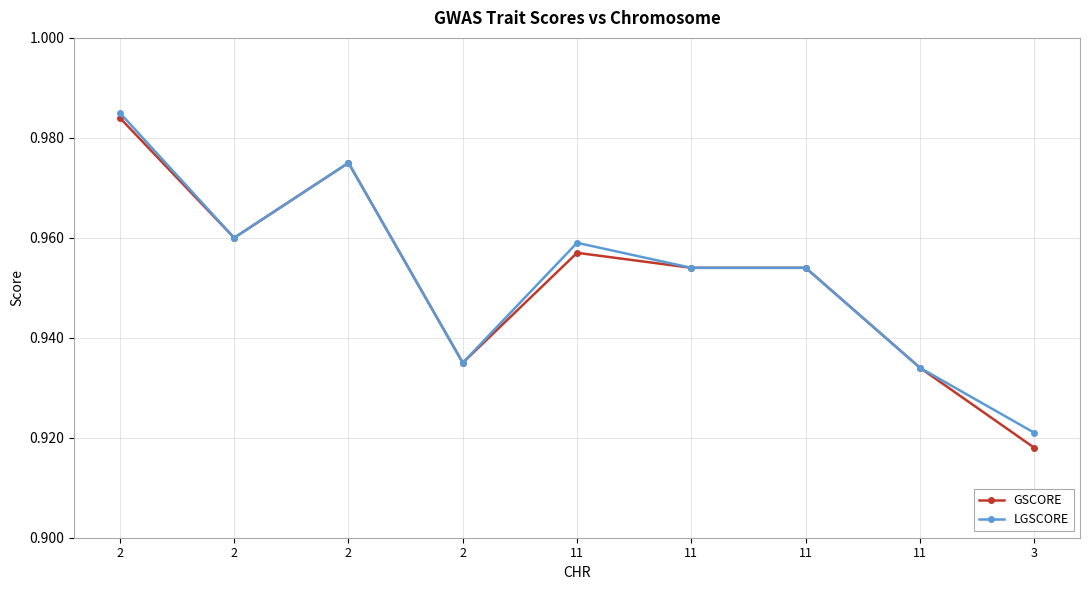

True or false: GSCORE and LGSCORE intersect in this chart.

False